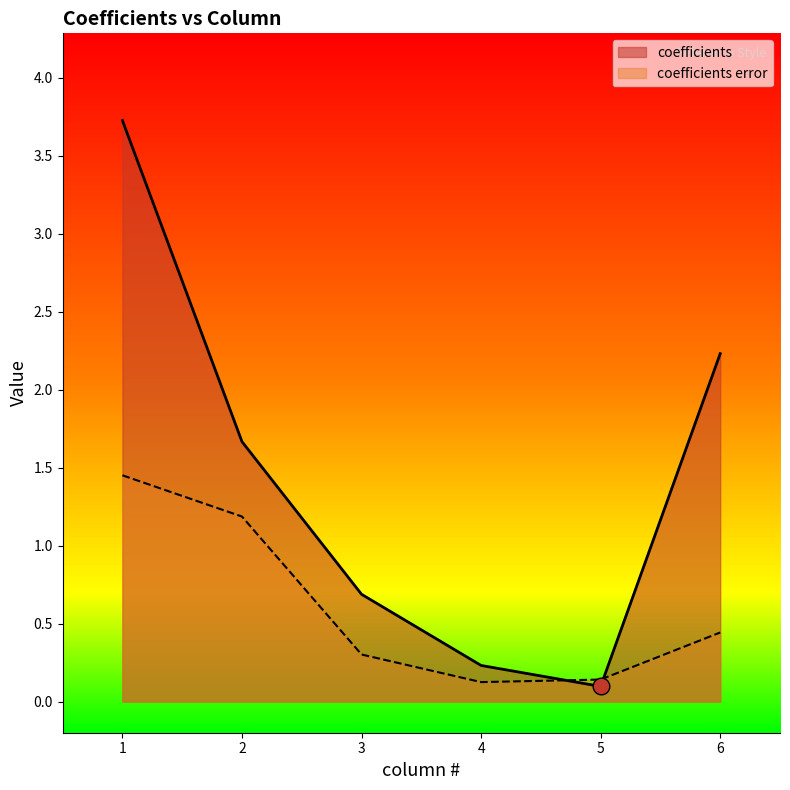

Is it true that coefficients error equals 1.5 at 1.0?

True